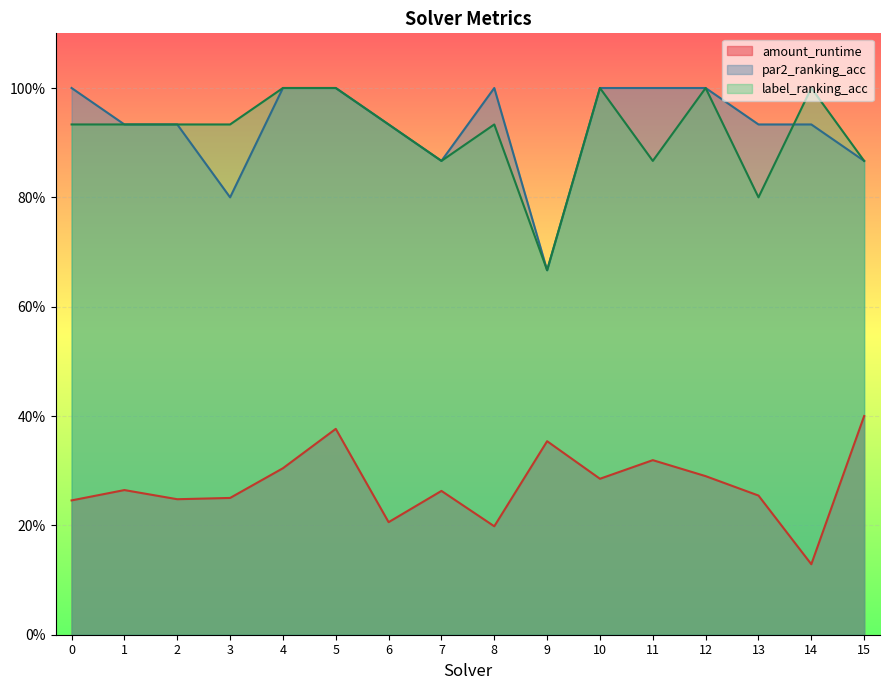

What is the value of the label_ranking_acc point at the 3rd from the left?

0.9